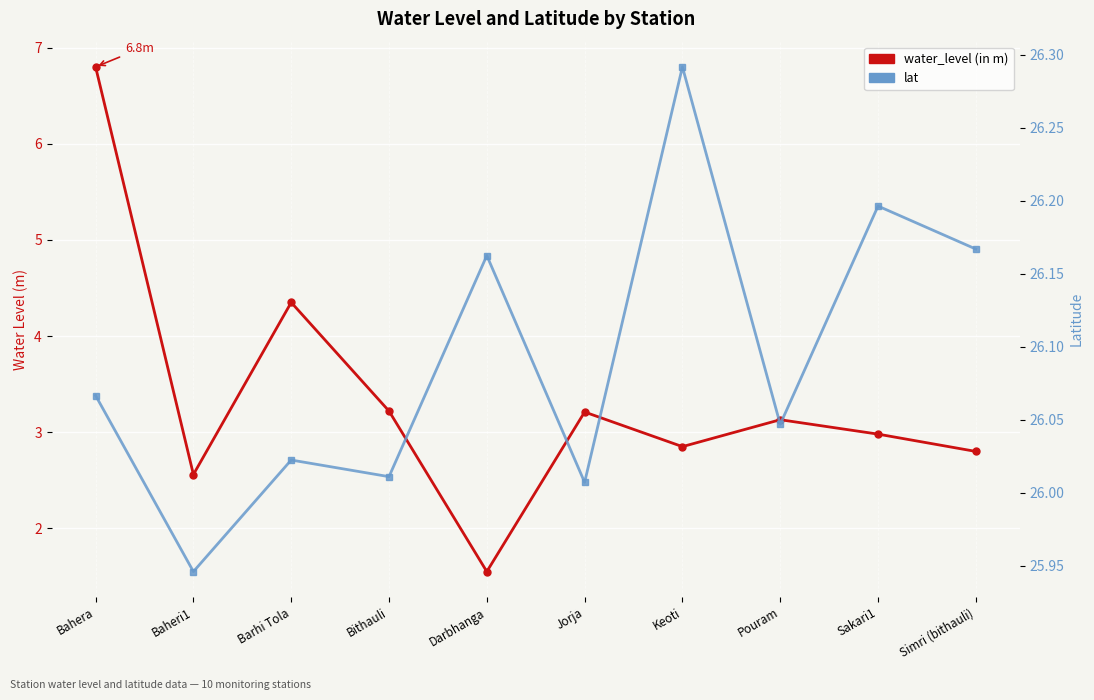

What is the label of the 1st point from the right?

Simri (bithauli)